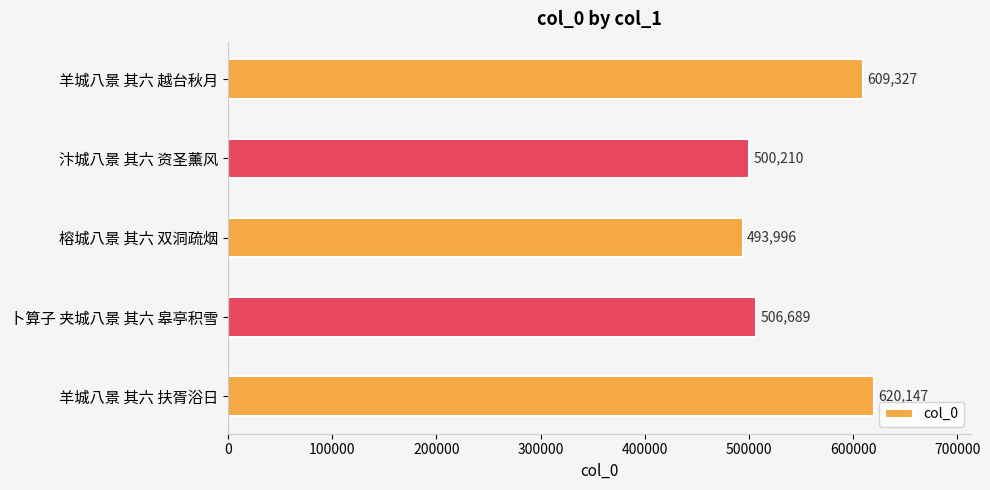

What is the sum of all values?

2730369